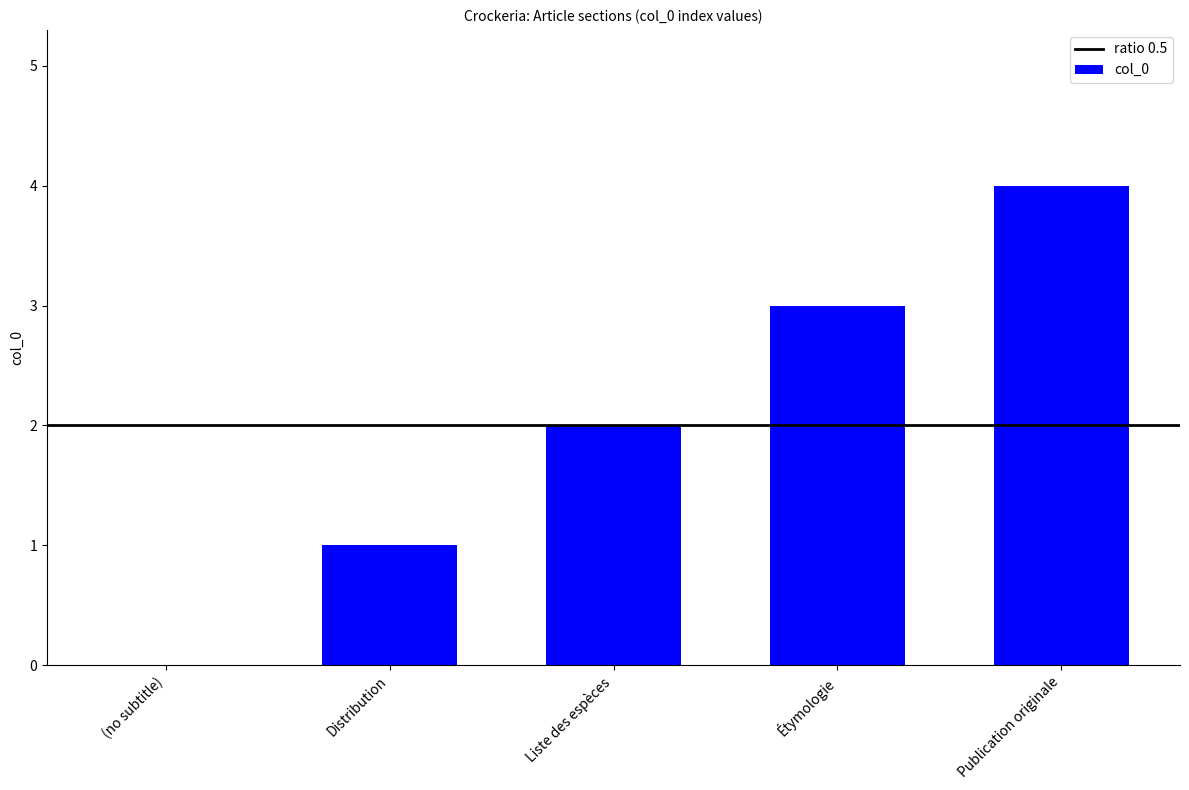

Which has a higher value, (no subtitle) or Publication originale?

Publication originale